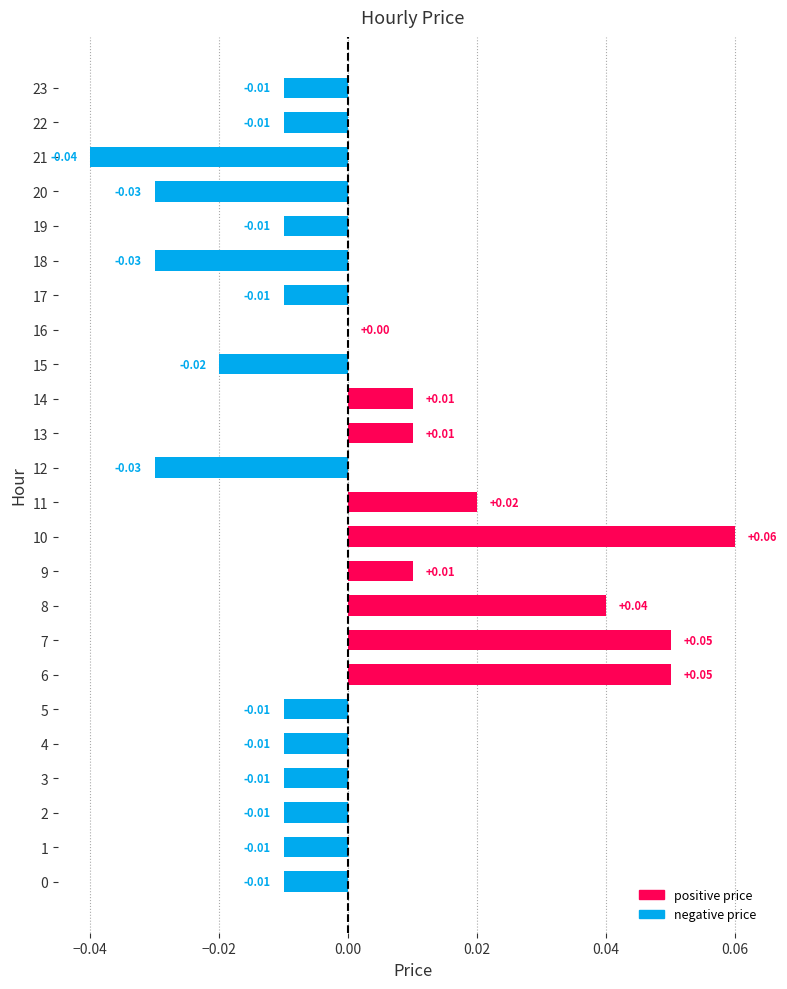

Between 15 and 16, which is larger?

16